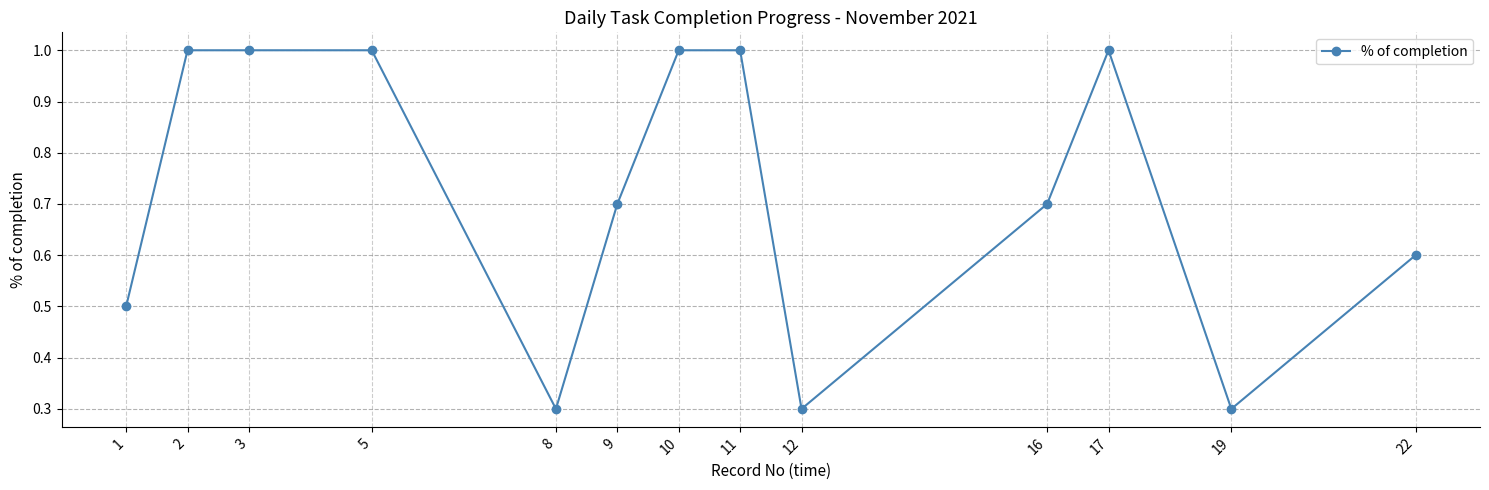

Reading left to right, what are all the values shown in this chart?

0.5	1.0	1.0	1.0	0.3	0.7	1.0	1.0	0.3	0.7	1.0	0.3	0.6